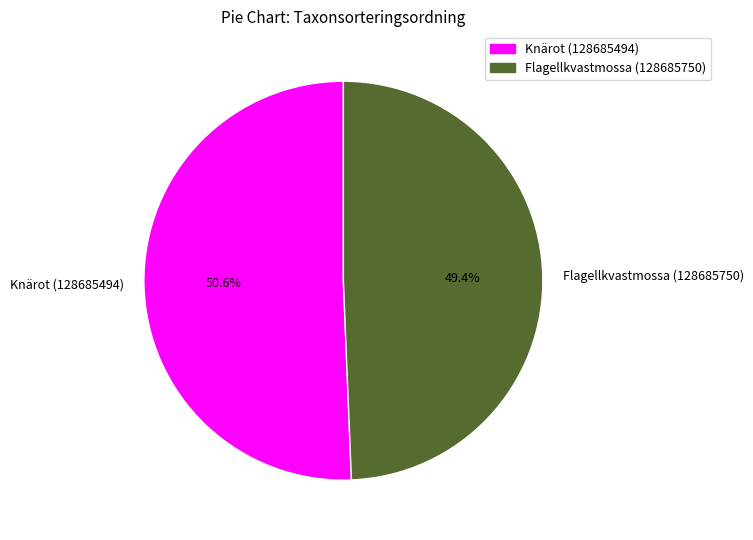

The Knärot (128685494) slice represents 51% of the pie. True or false?

True